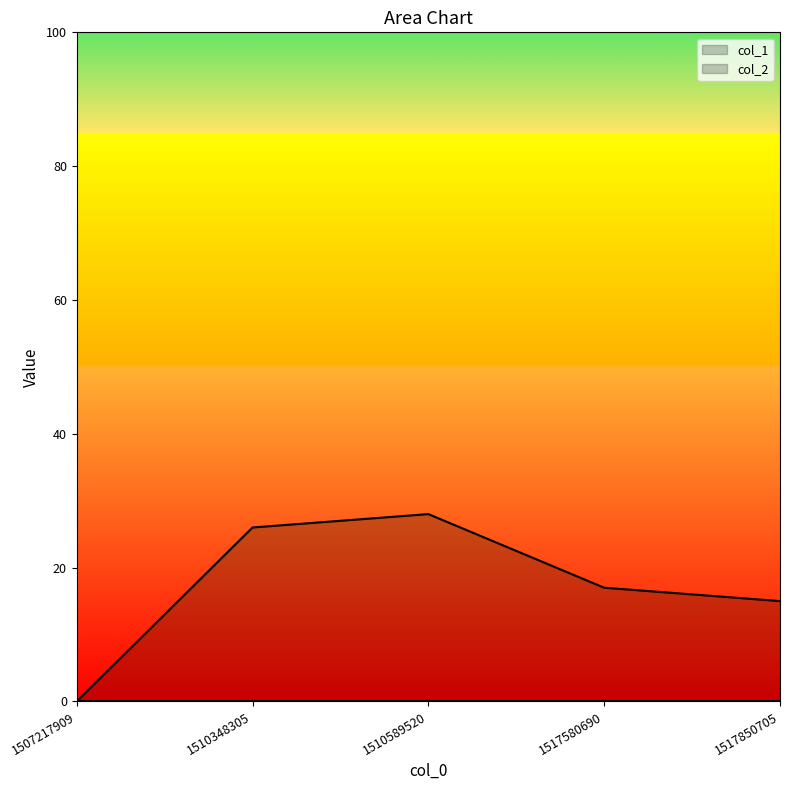

The value at 1517580690 is 17. True or false?

True